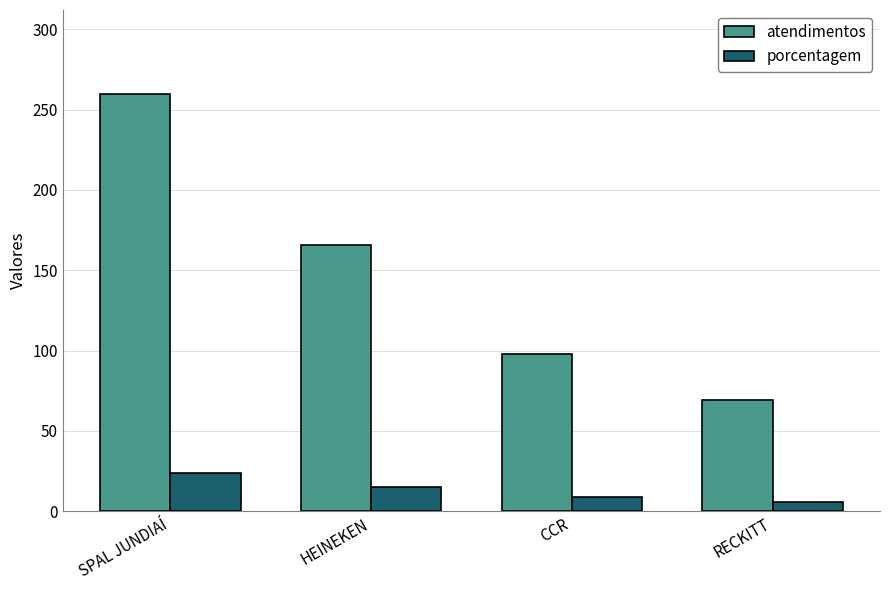

What is the greatest value displayed?

260